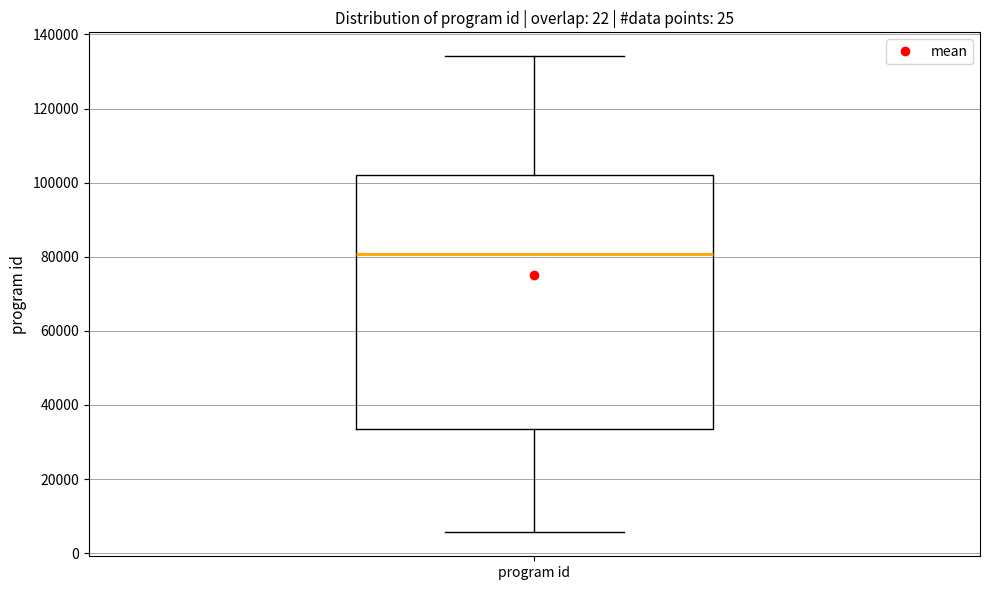

Where does the median line of the box for program id sit on the y-axis? The values are not printed on the chart, so give them approximately, as read against the axis.

80000